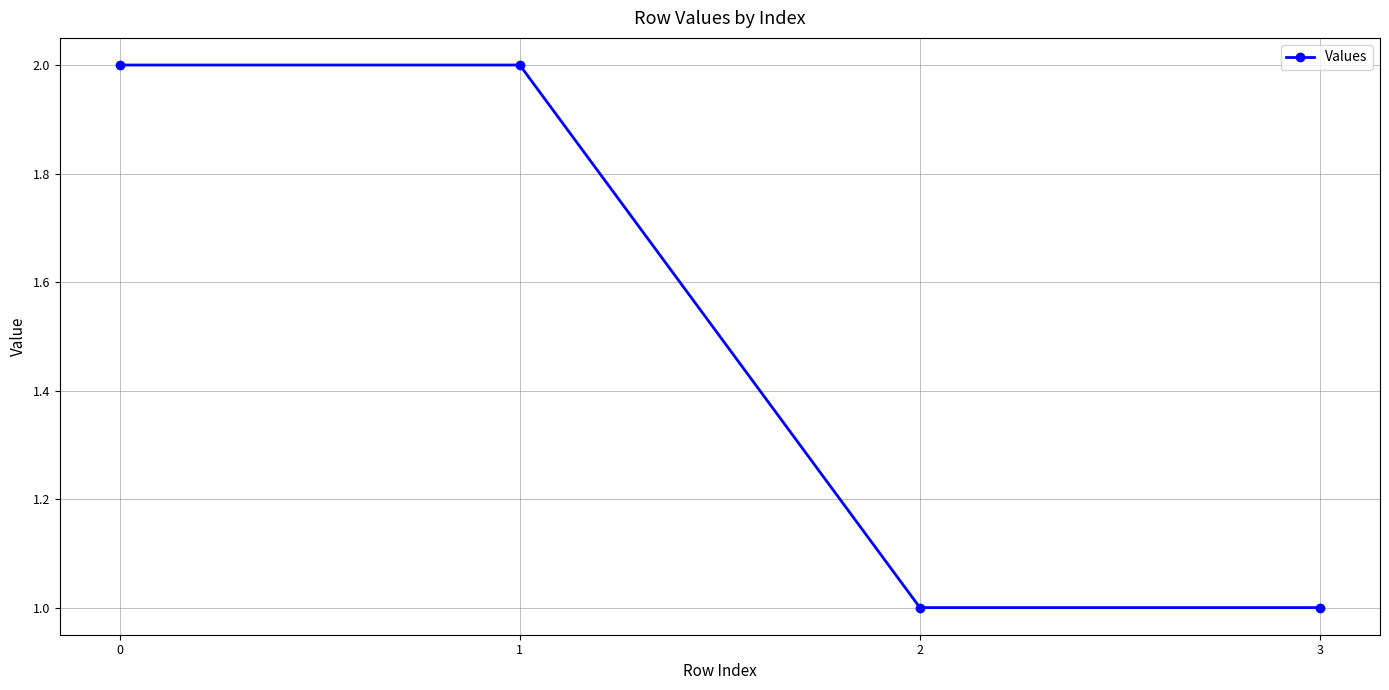

What is the value of the 4th point from the left?

1